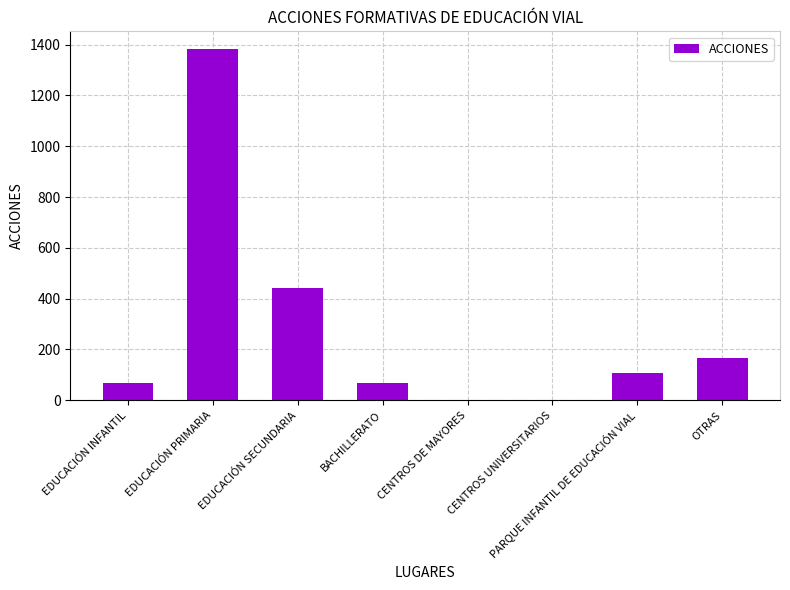

Are the bars horizontal?

No